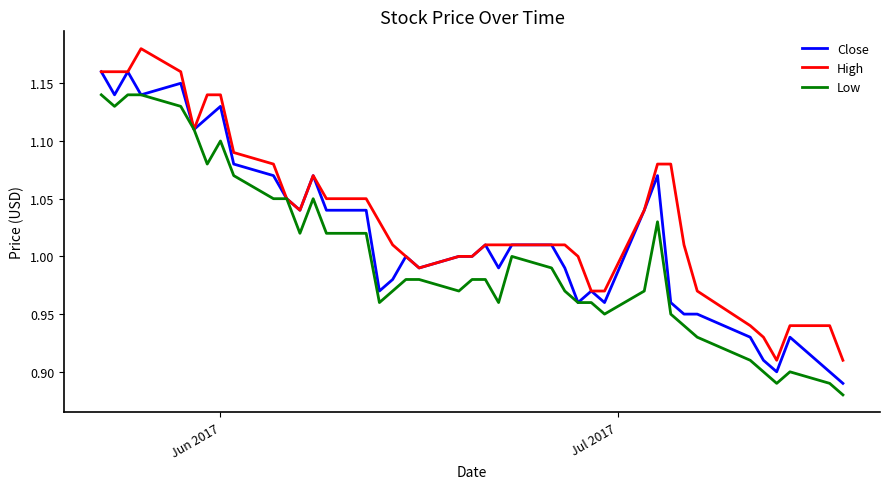

Rank the series by their average value, from lowest to highest.

Low, Close, High